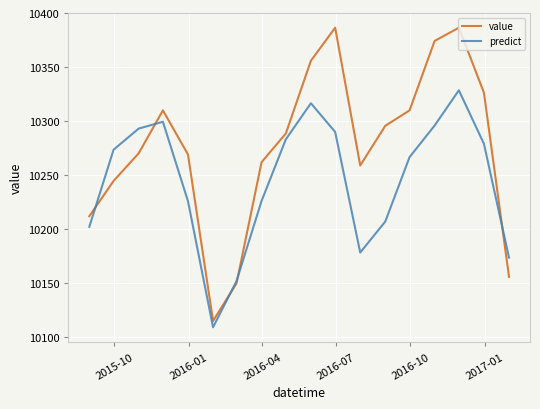

List the series in order of their peak value, highest first.

value, predict